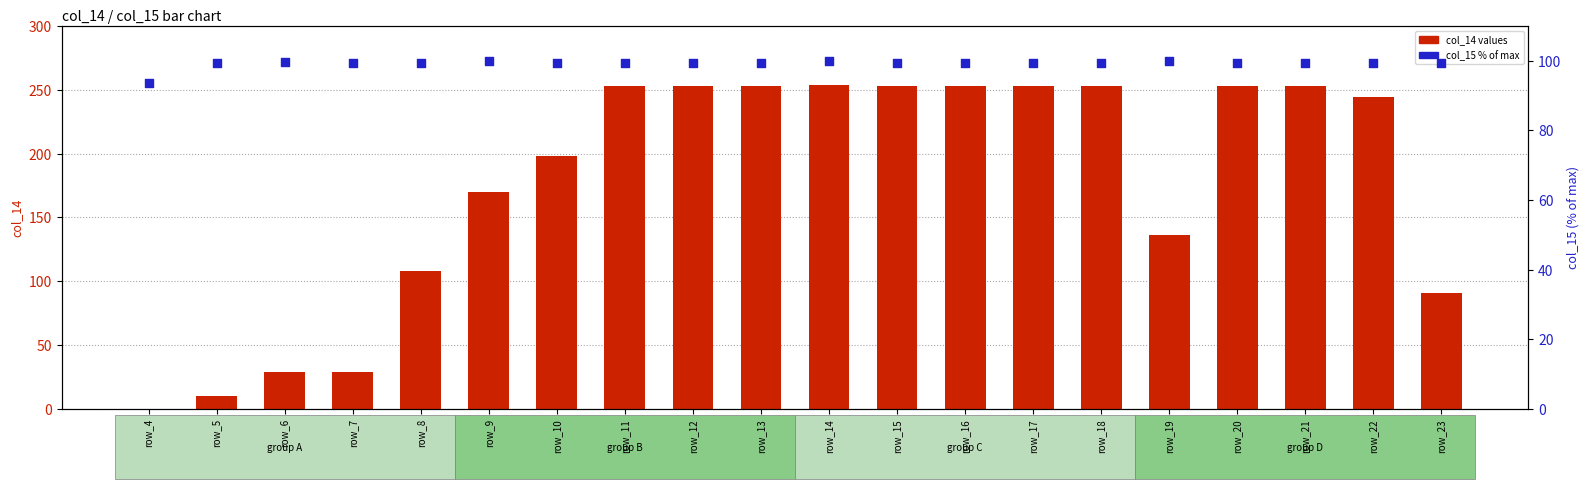

Which series reaches the maximum Y coordinate?

col_14 values